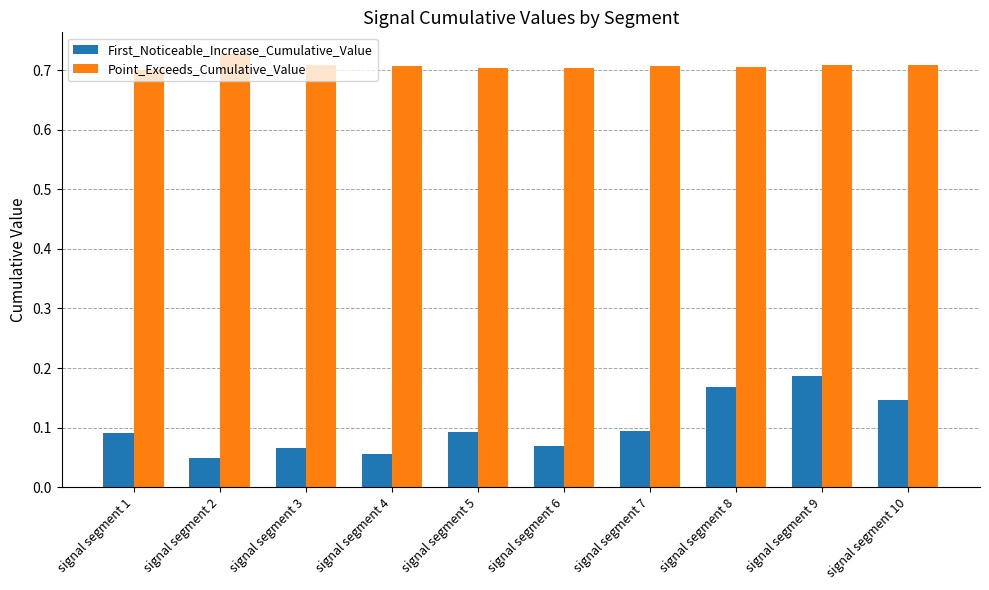

What is the sum of all Point_Exceeds_Cumulative_Value values?

7.1